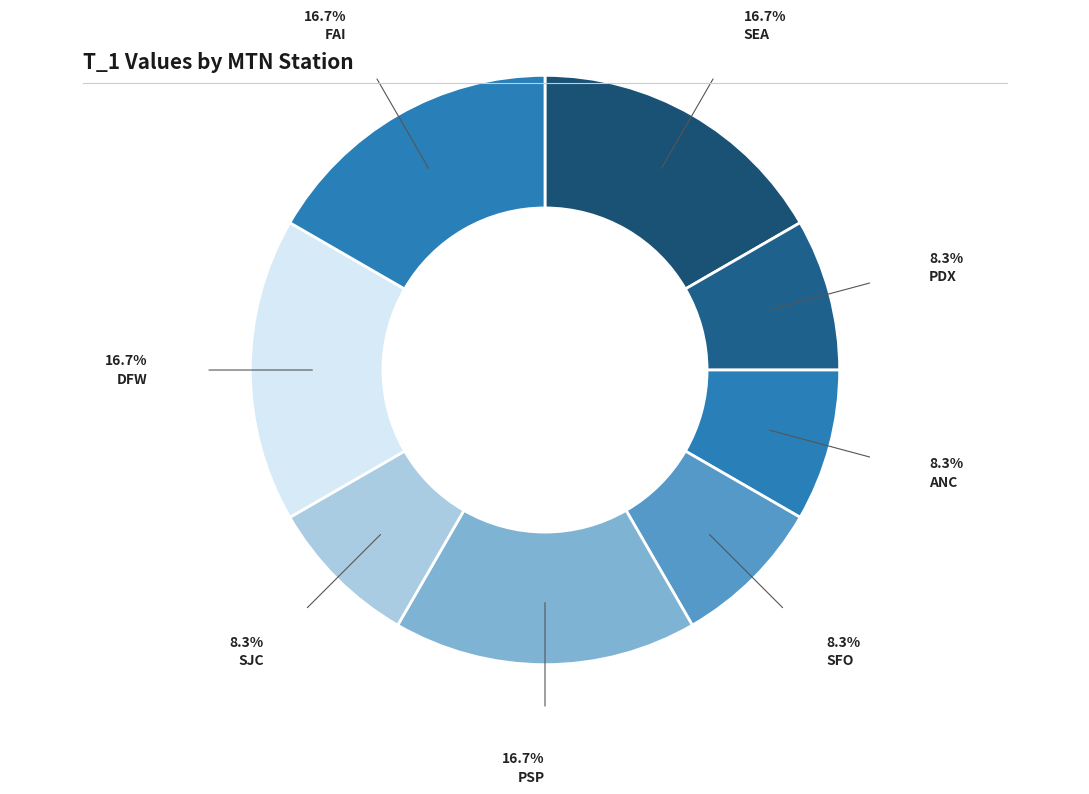

How many segments does this pie chart have?

8